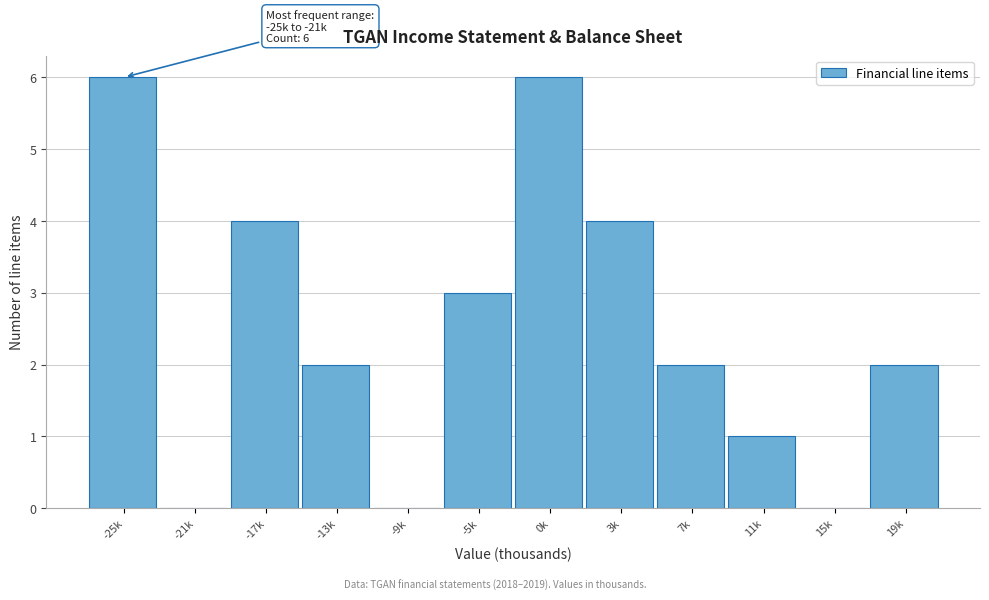

Reading left to right, transcribe all the data shown in this chart.

-25k=6	-21k=0	-17k=4	-13k=2	-9k=0	-5k=3	0k=6	3k=4	7k=2	11k=1	15k=0	19k=2